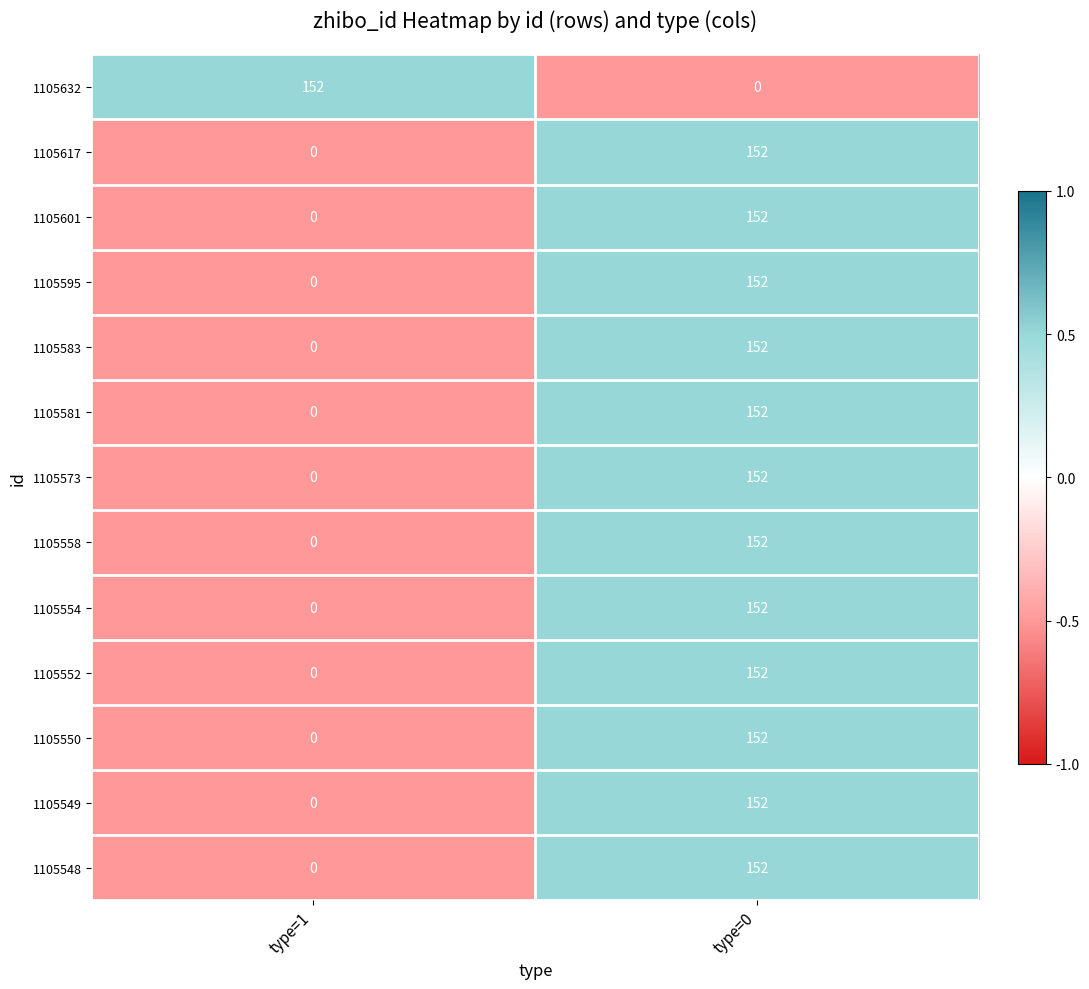

How many data points does each series have?

2